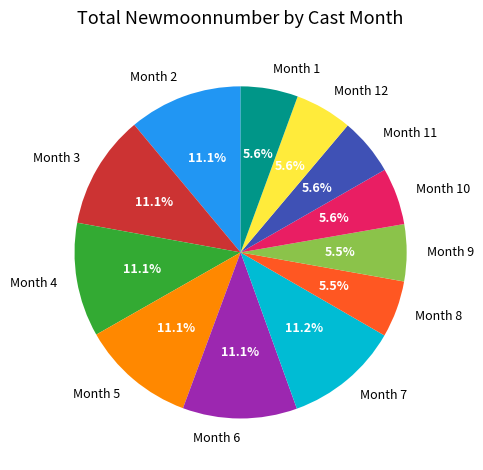

Does any single category account for the majority?

No